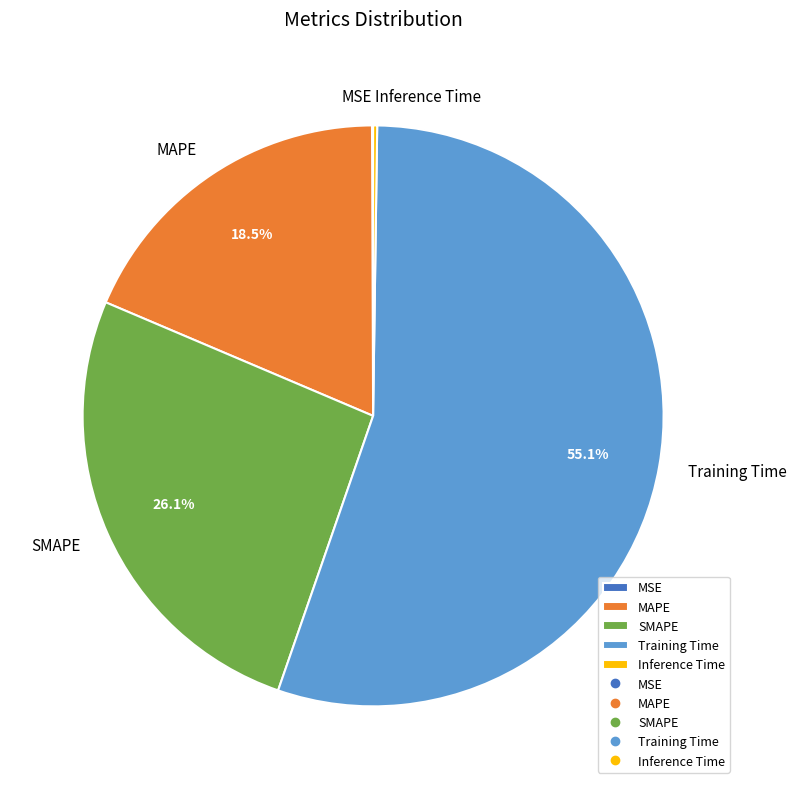

What percentage is the SMAPE slice, to the nearest percent?

26%